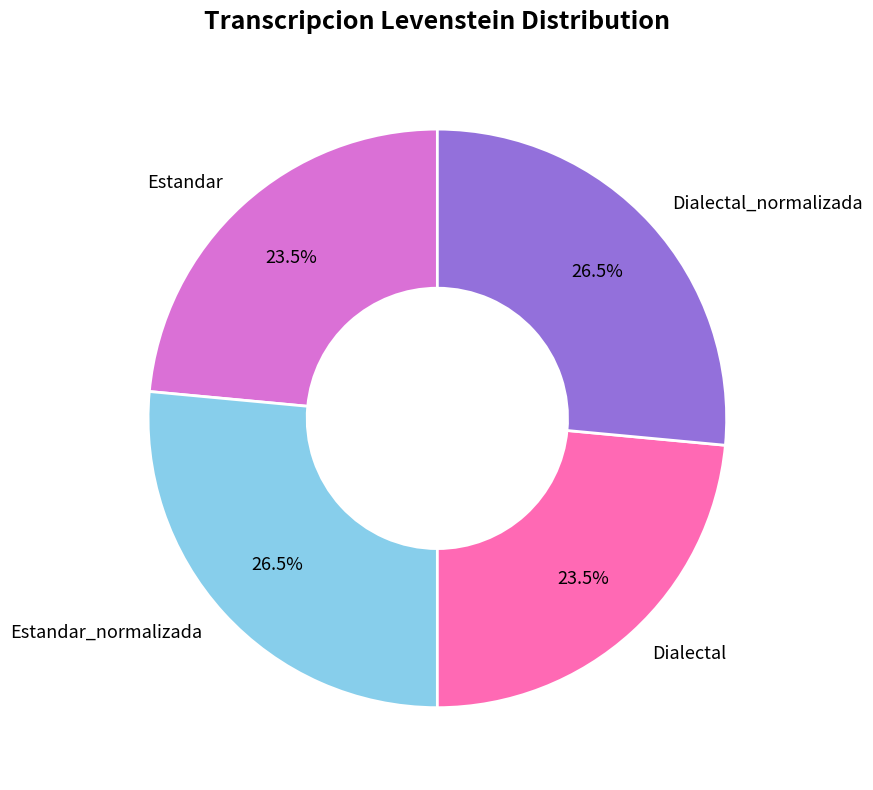

What percentage do Estandar_normalizada and Estandar together represent?

50.0%